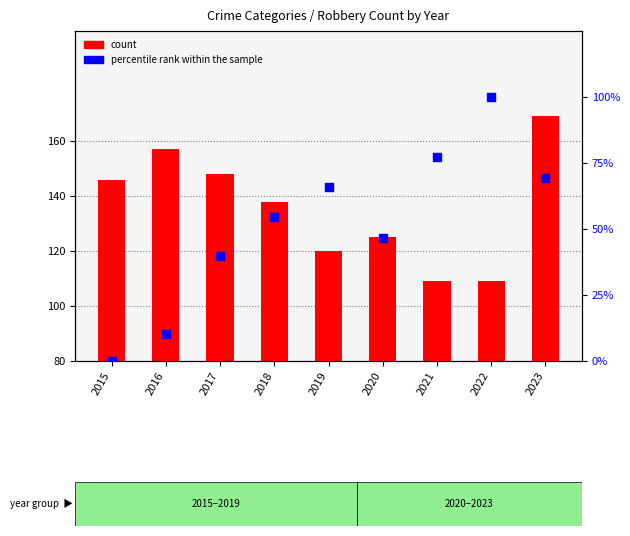

Which series has the widest spread of Y values?

percentile rank within the sample